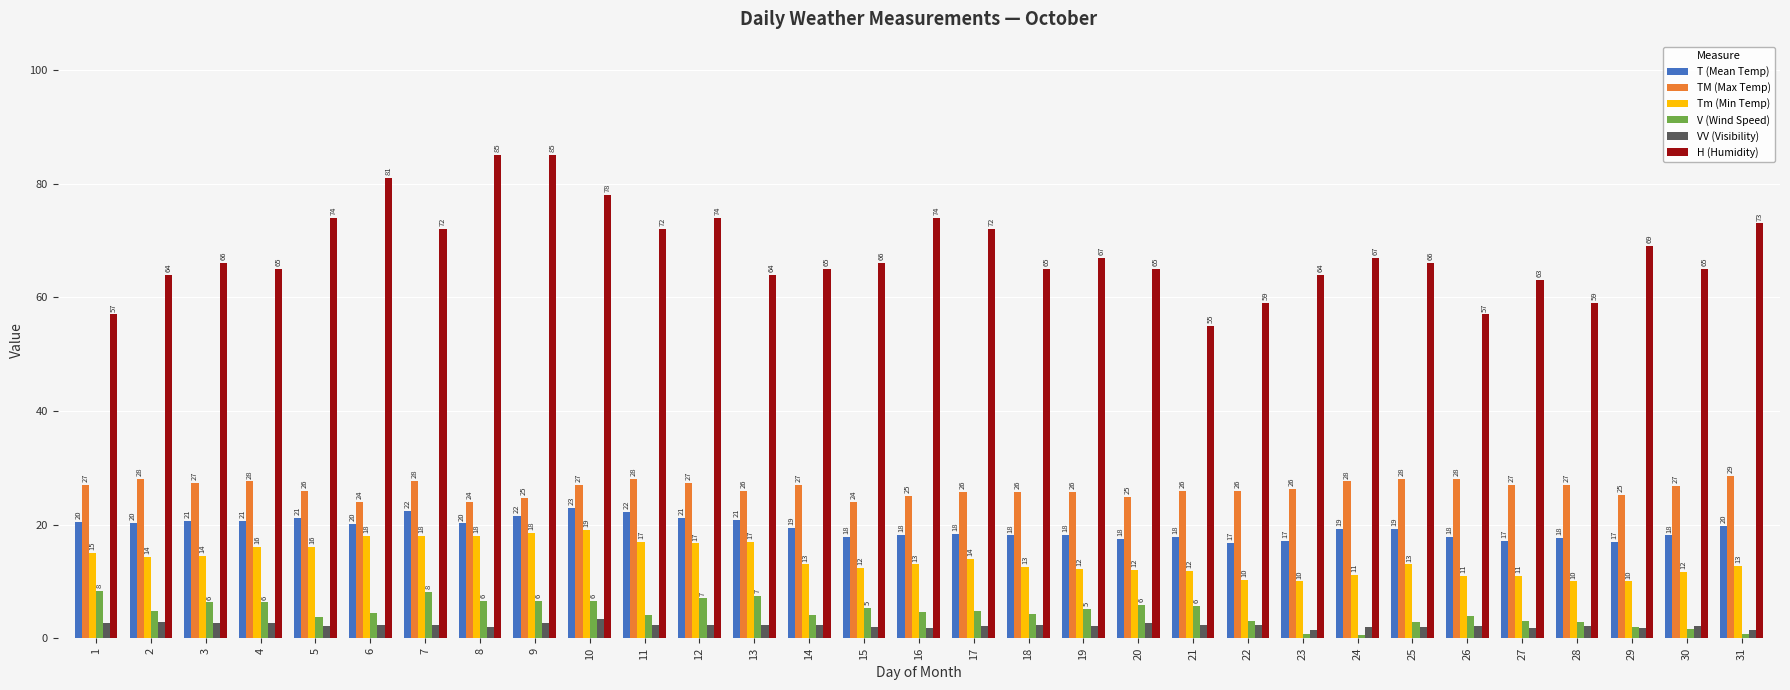

What is the smallest value displayed?

0.6